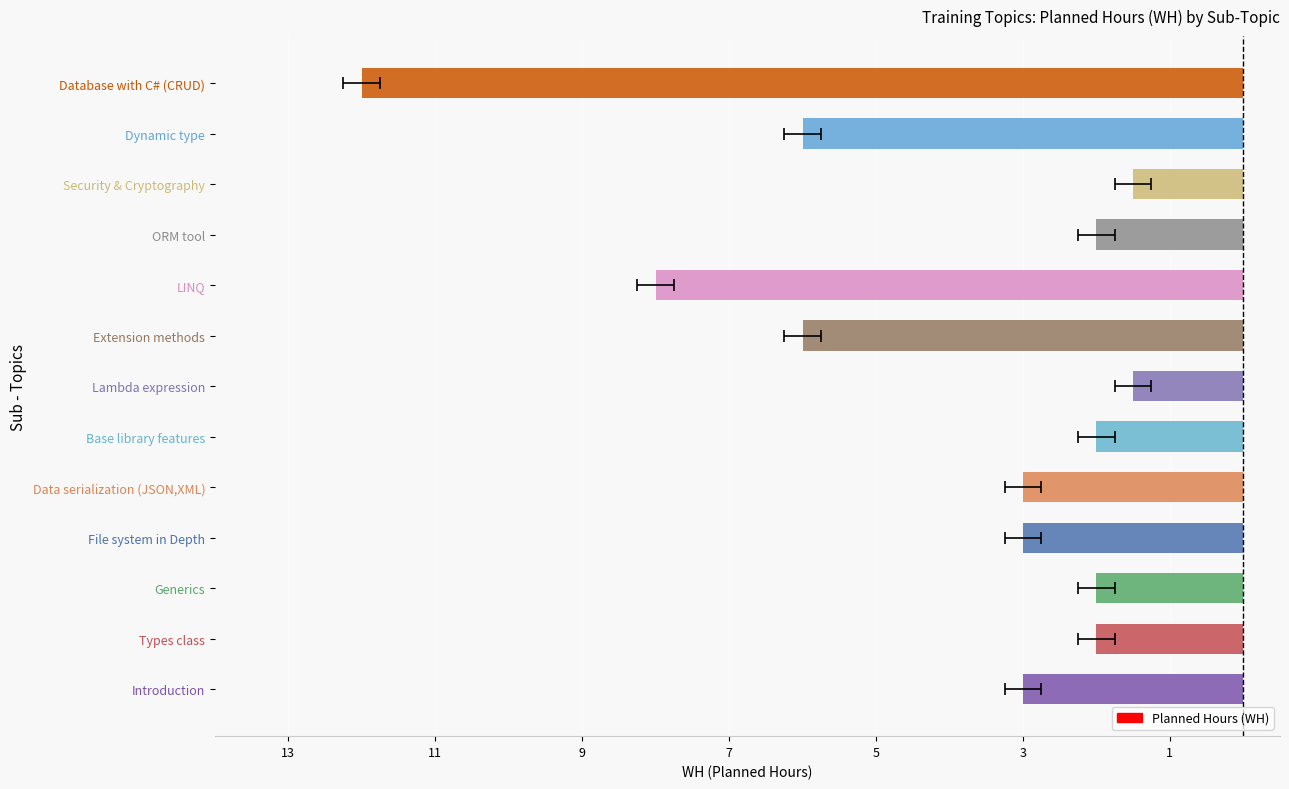

What is the label of the 10th bar from the left?

ORM tool